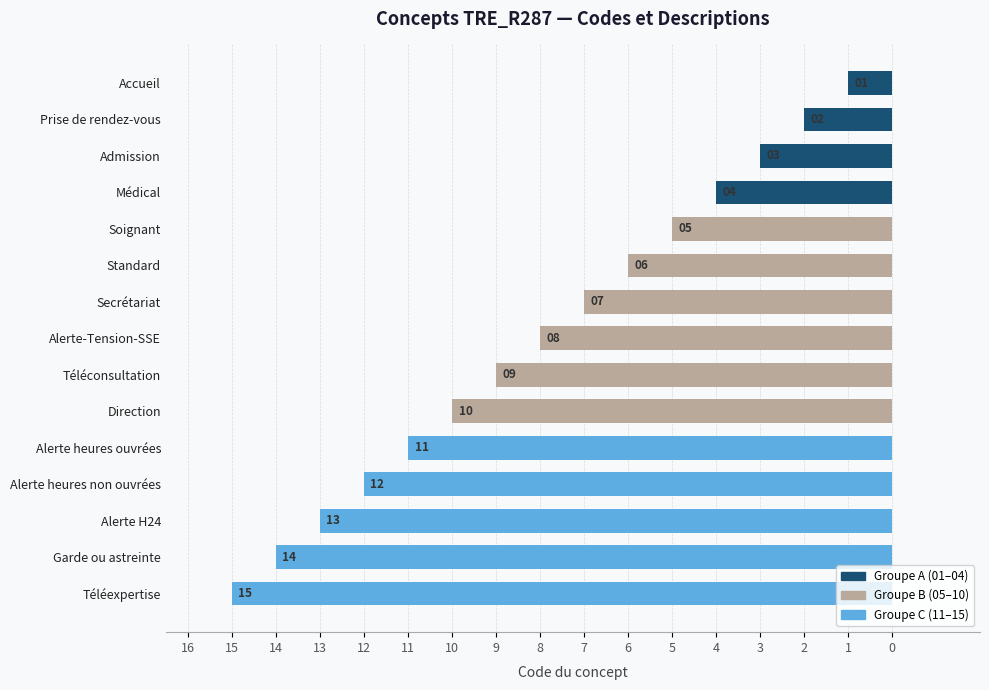

Does the chart contain any negative values?

Yes